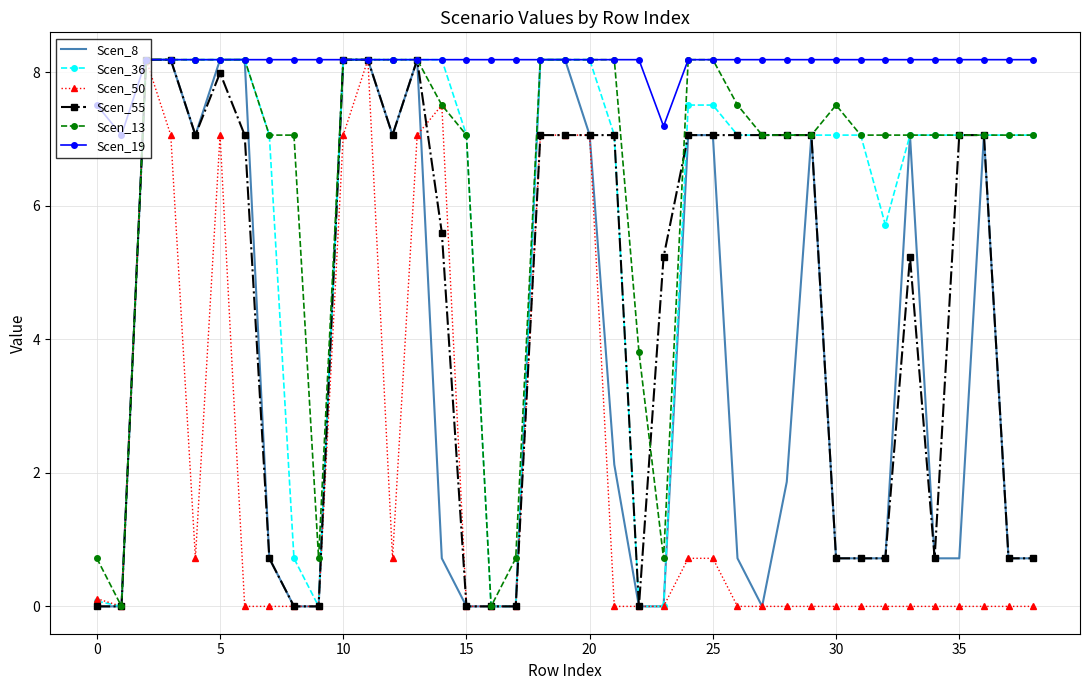

What is the maximum value shown in the chart?

8.2